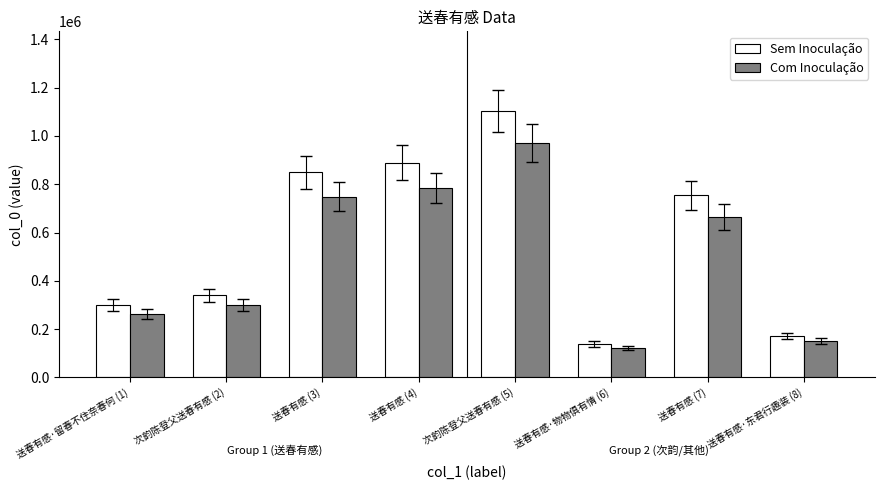

What is the spread (max minus min) of values at 送春有感 (7)?

90526.3